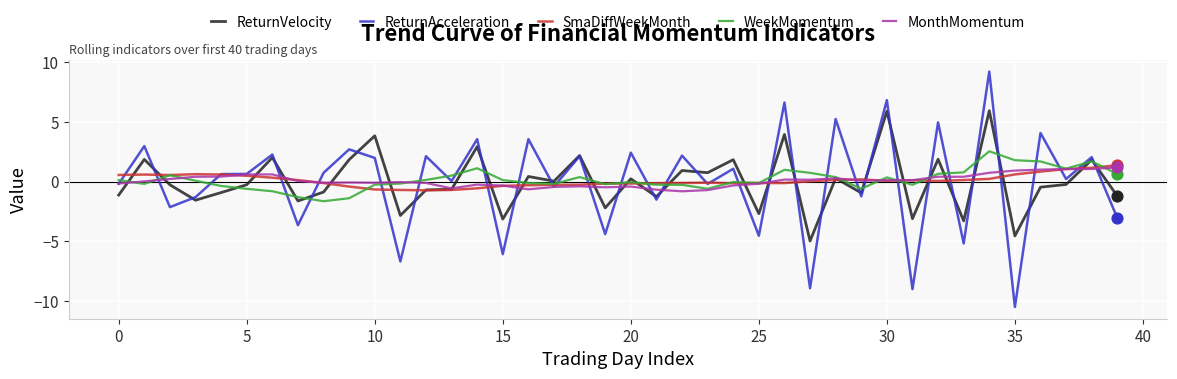

What is the minimum value shown in the chart?

-10.5